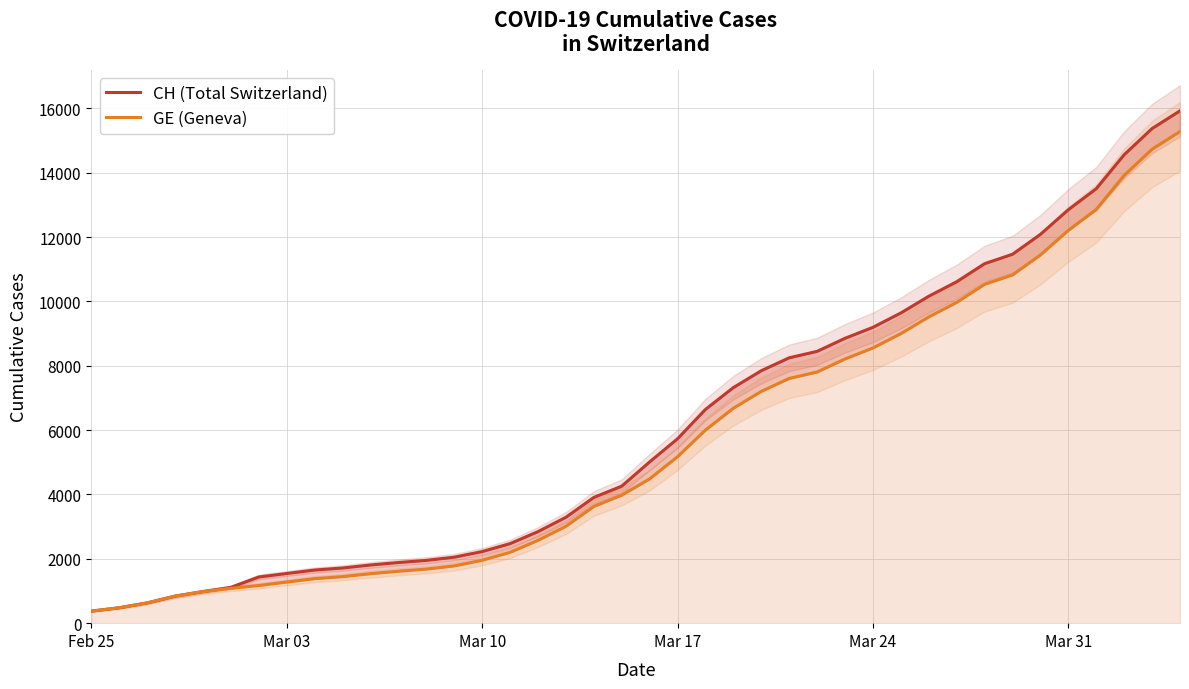

Which series has the widest spread of values?

CH (Total Switzerland)